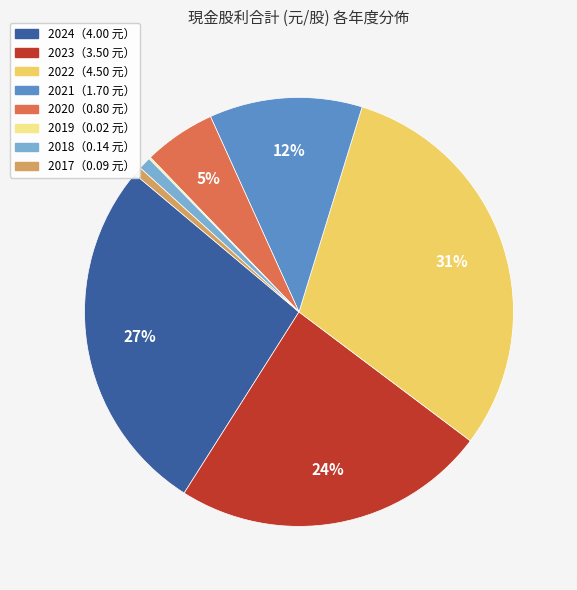

Does any single category account for the majority?

No